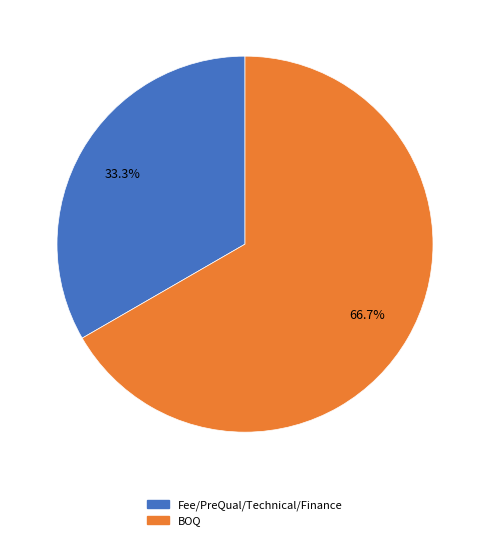

Is it true that Fee/PreQual/Technical/Finance is 33% of the pie?

True